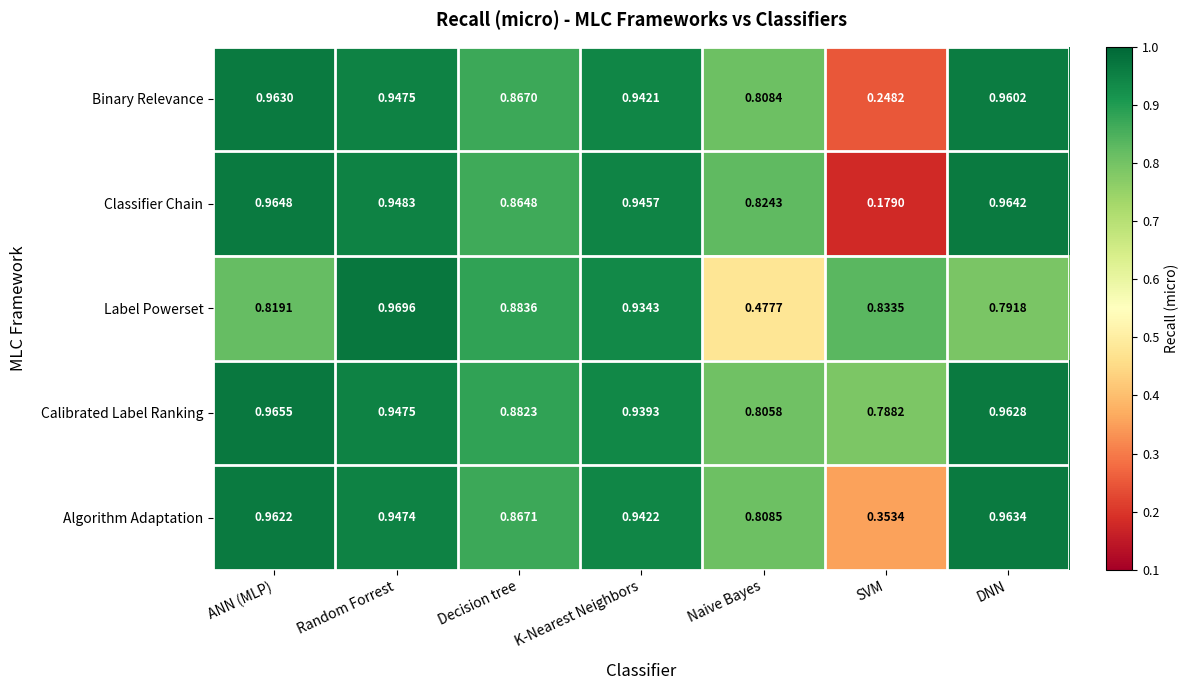

At which category is the sum across all series the highest?

Random Forrest